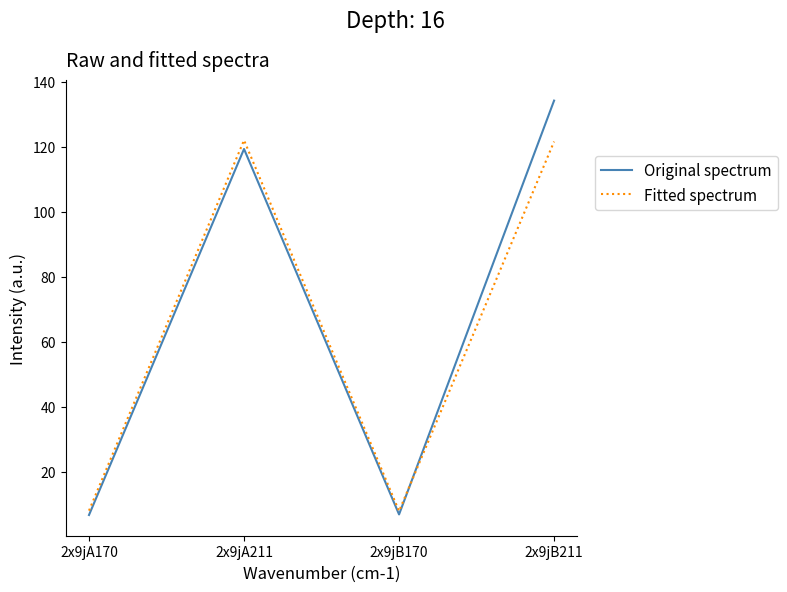

How many lines are shown in the chart?

2